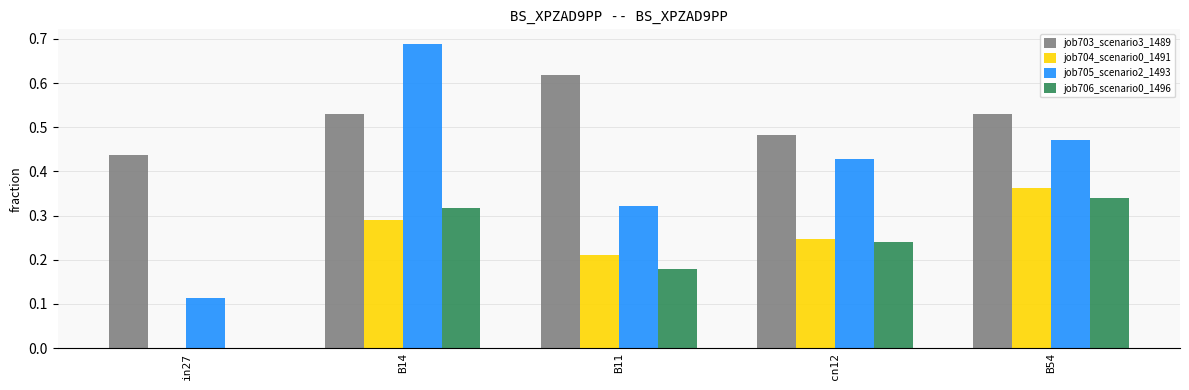

At which category is the sum across all series the highest?

B14